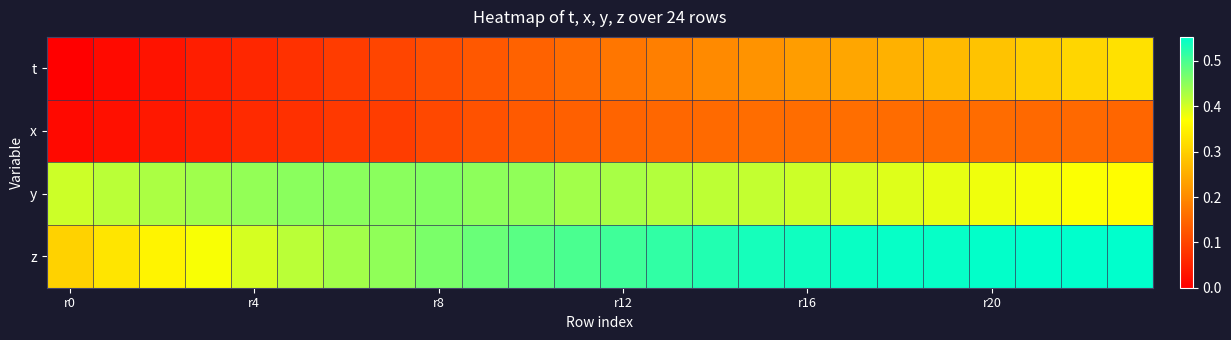

Which category has the highest value across all series?

22